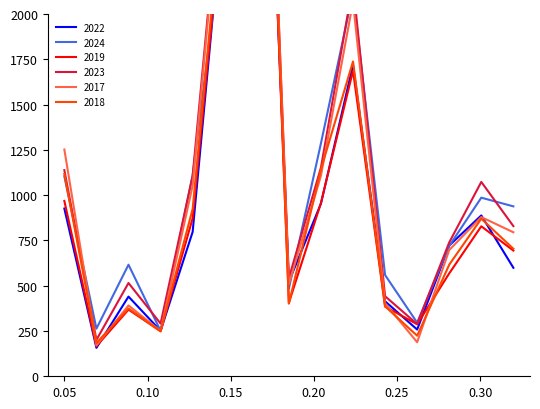

Reading left to right, list all the values displayed in this chart.

2019: 968	166	368	249	872	2700	5008	405	957	1687	385	287	568	828	694
2022: 926	157	440	251	797	2698	4763	522	953	1719	414	258	722	888	599
2023: 1138	201	515	291	1106	2988	5064	542	1152	2165	442	288	739	1073	829
2024: 1104	263	616	251	1111	2523	4976	484	1286	2118	559	296	720	986	938
2017: 1252	171	391	250	1053	2973	5096	508	1107	2066	403	188	697	879	795
2018: 1117	184	374	248	924	2787	5163	401	1142	1738	386	224	616	870	704